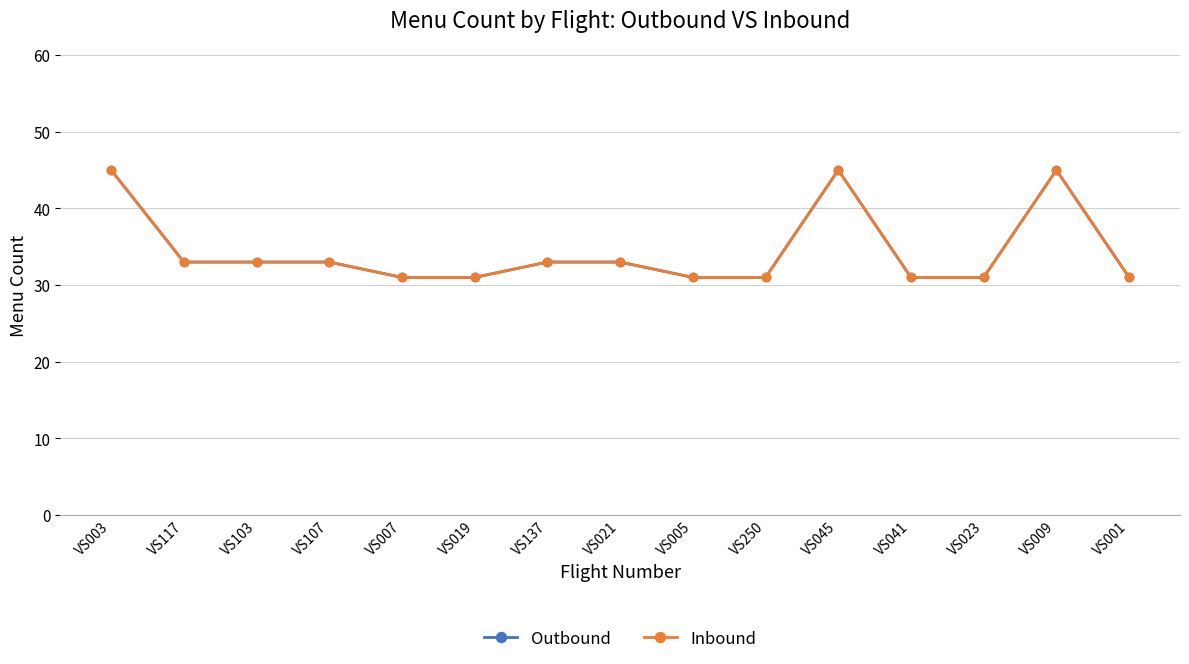

What is the value of the Outbound point at the 8th from the left?

33